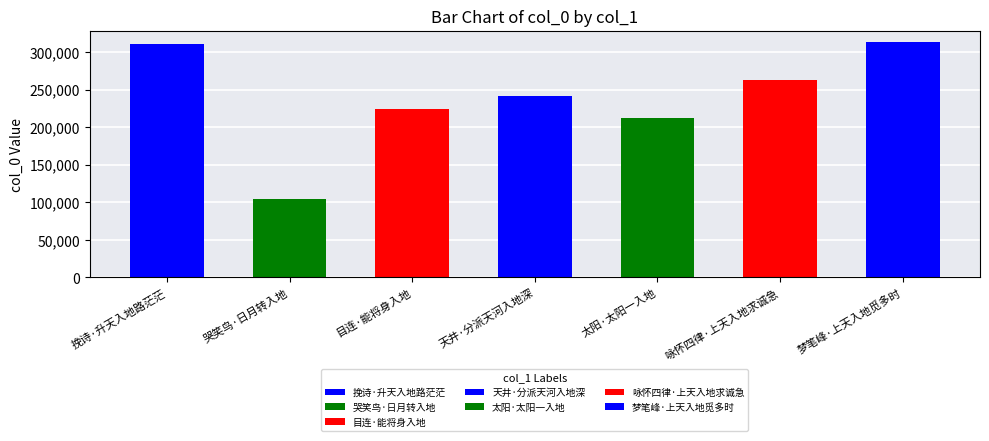

What is the value of the 1st bar from the left?

310206